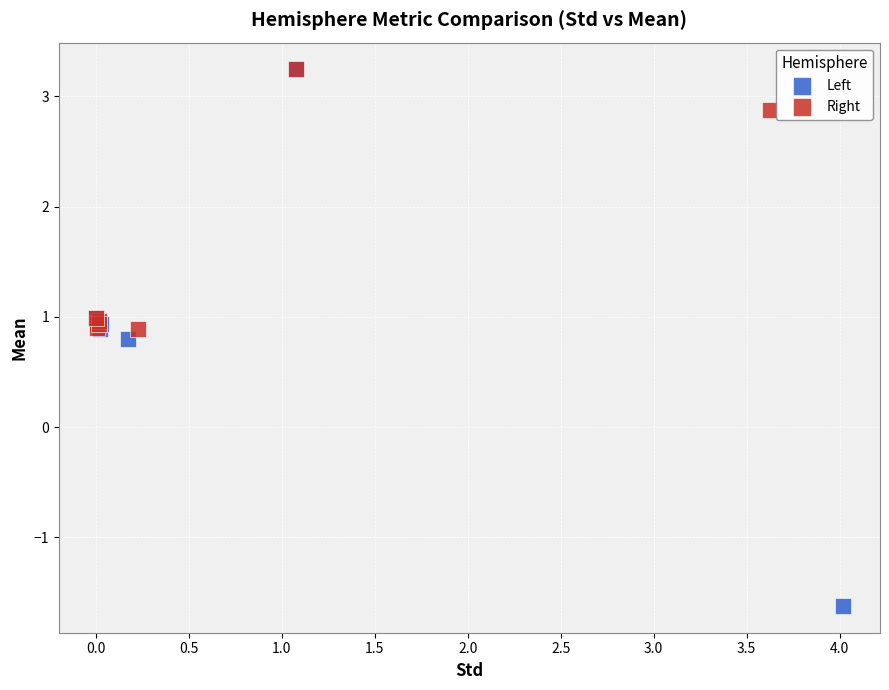

Which series has the widest spread of Y values?

Left